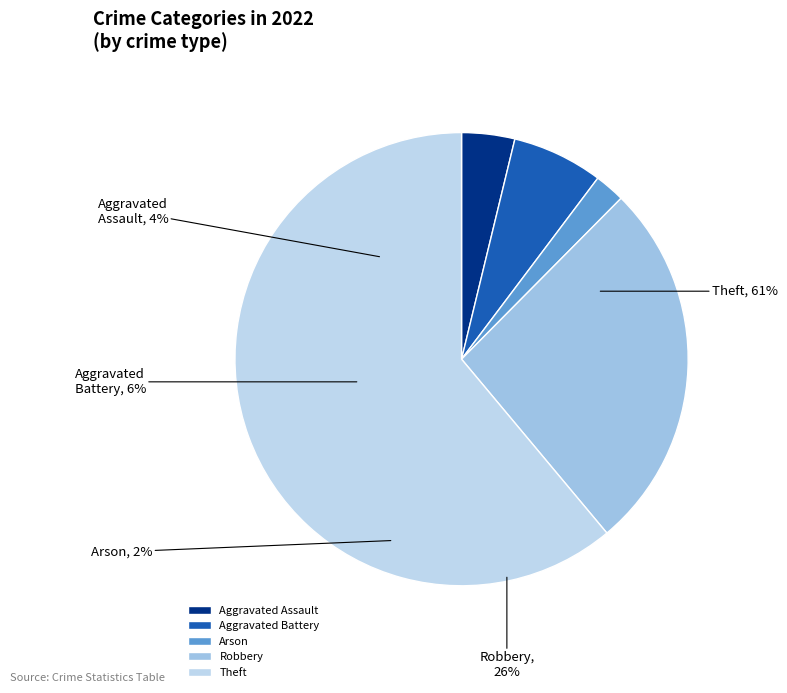

The Theft slice represents 72% of the pie. True or false?

False